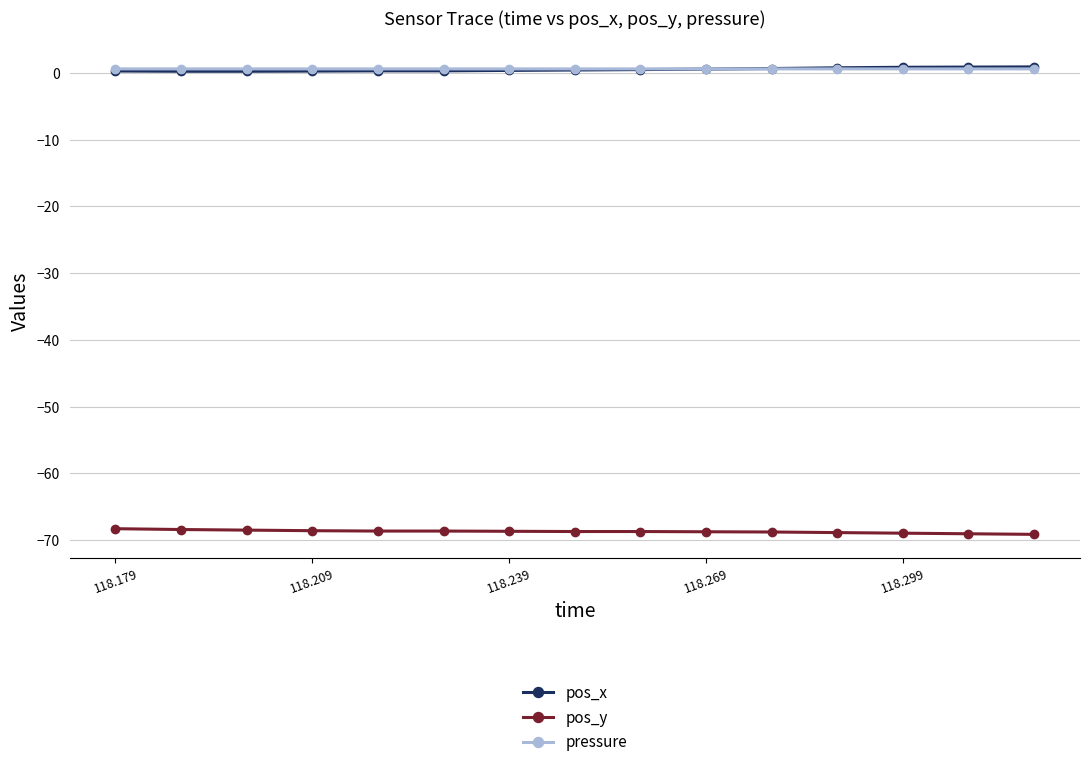

What is the value of the pos_y point at the 14th from the left?

-69.1